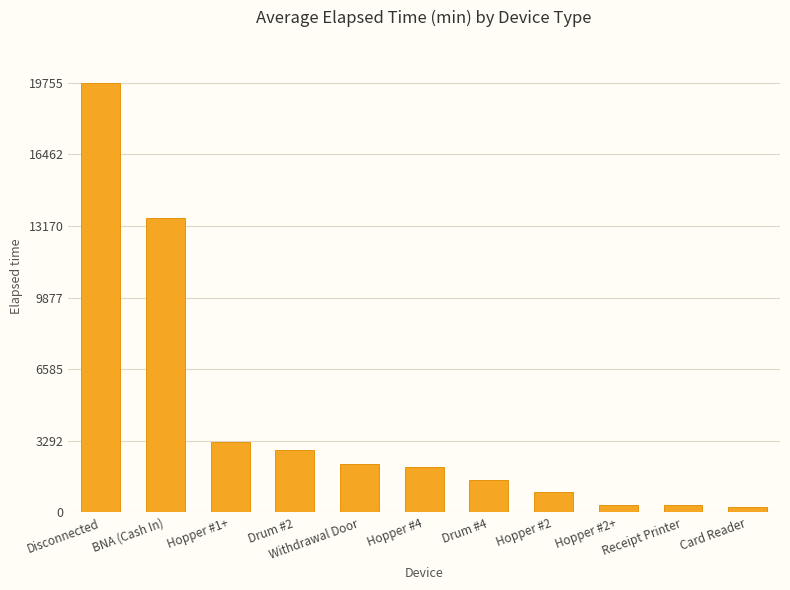

What is the approximate value at Drum #2?

2850